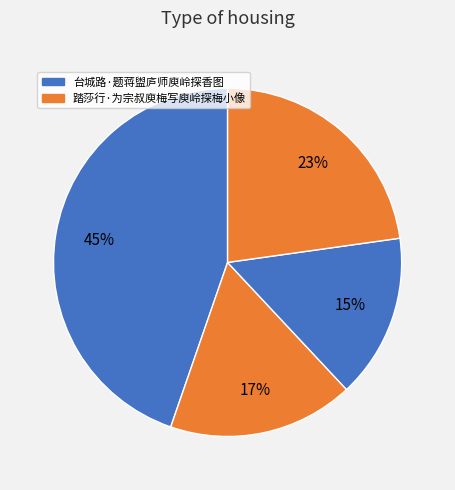

Which slice is the smallest?

台城路·题蒋盥庐师庾岭探香图